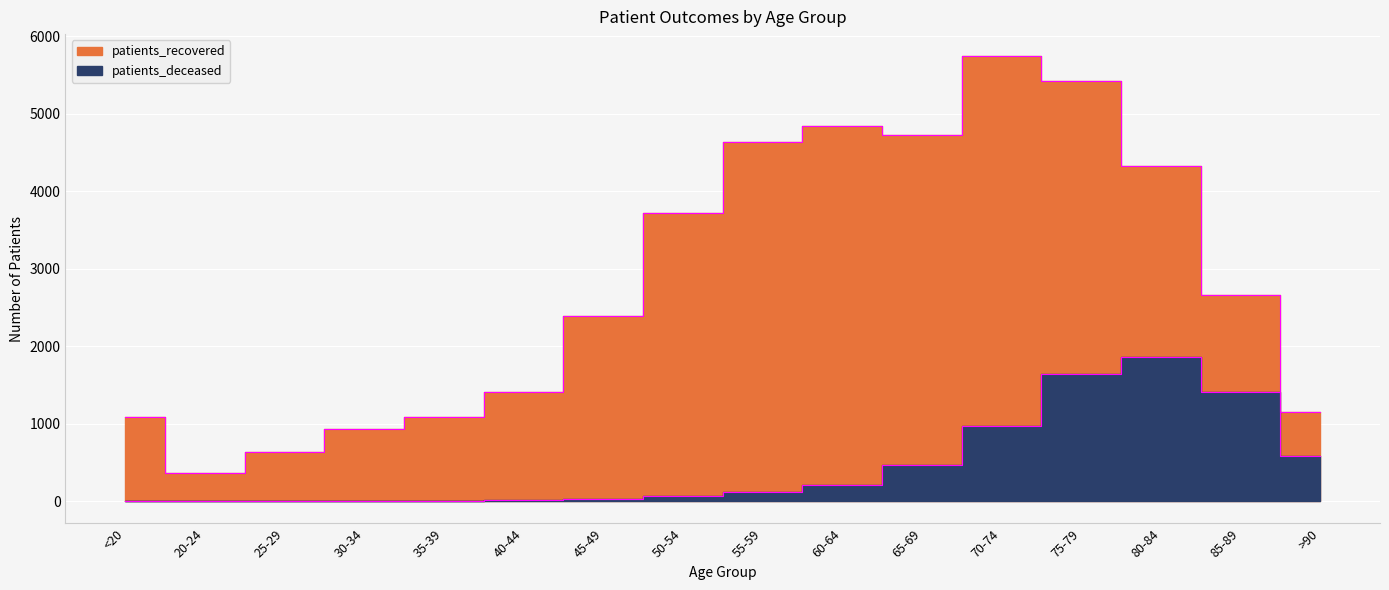

What is the average value of the patients_deceased series?

462